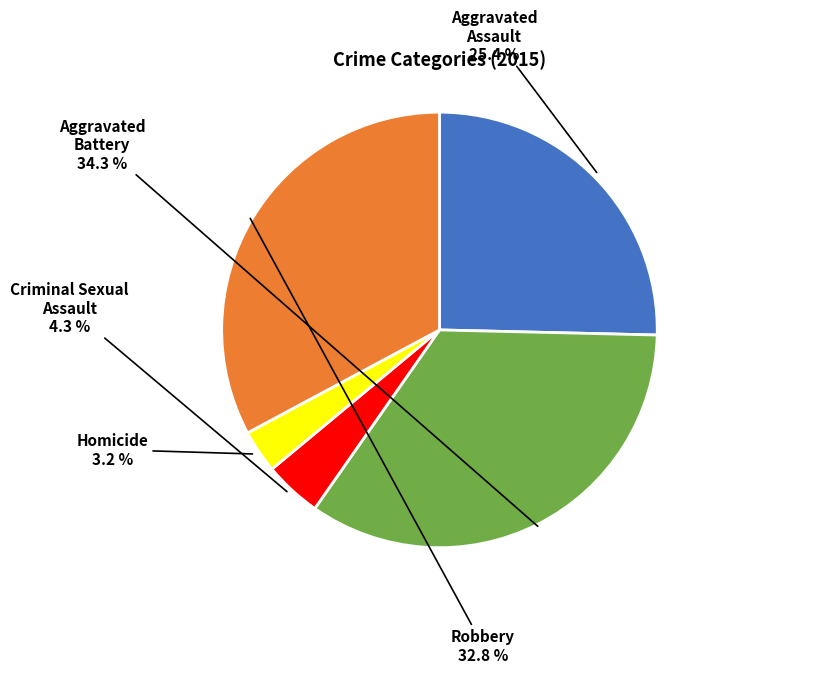

Does Robbery account for over 50% of the chart?

No